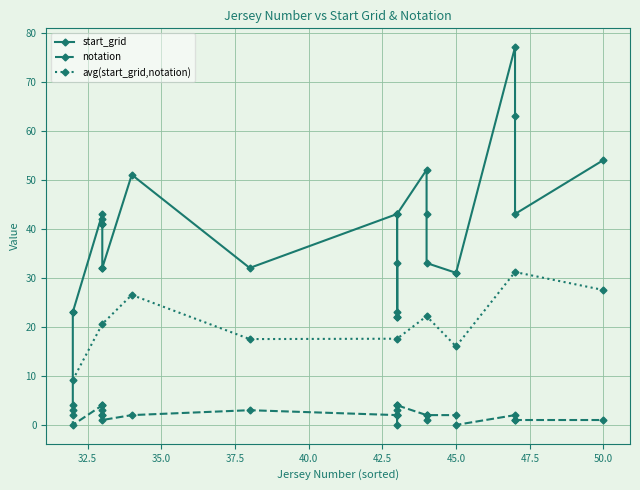

What is the maximum value shown in the chart?

77